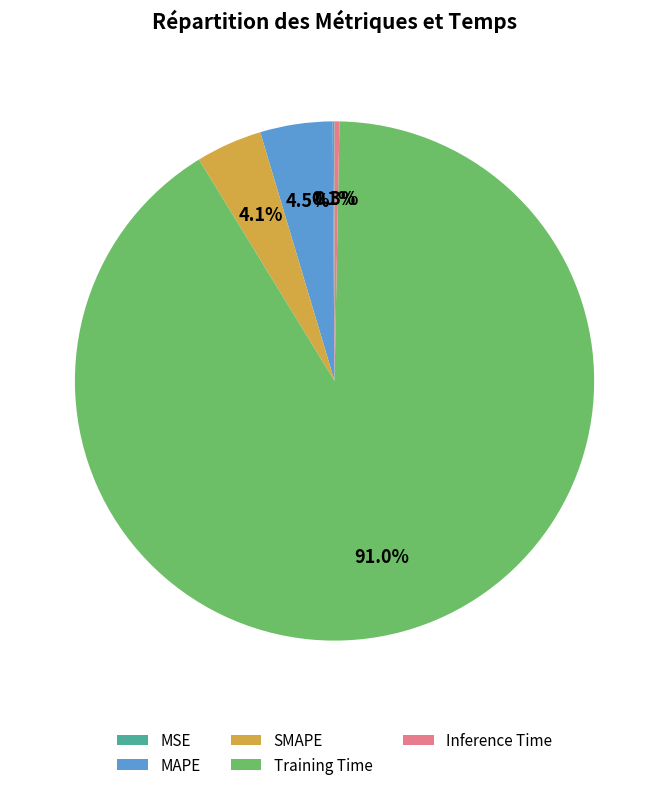

To the nearest percent, what is the difference between the largest and smallest slice percentages?

91%